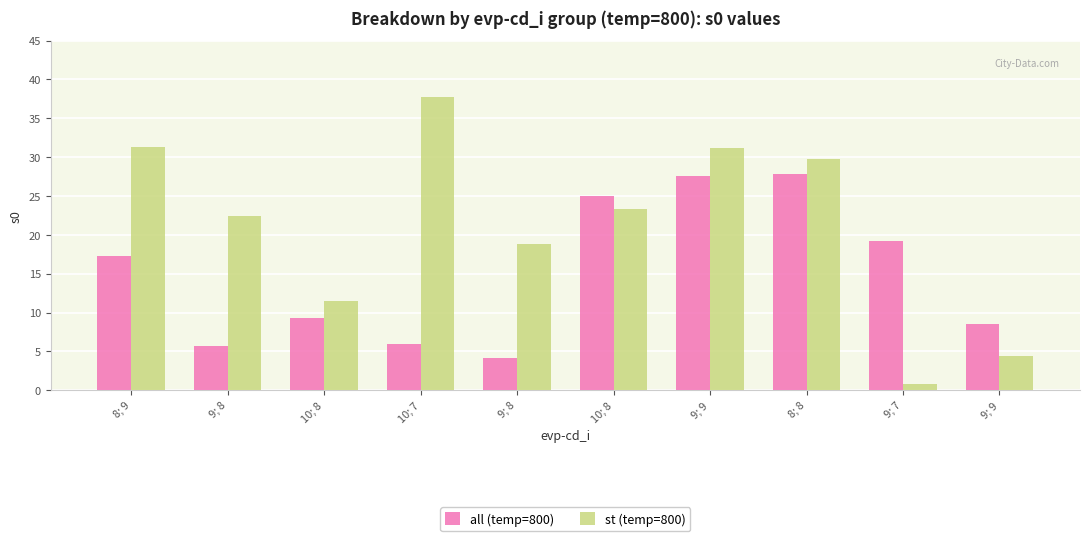

At how many categories does at least one series exceed 6?

10